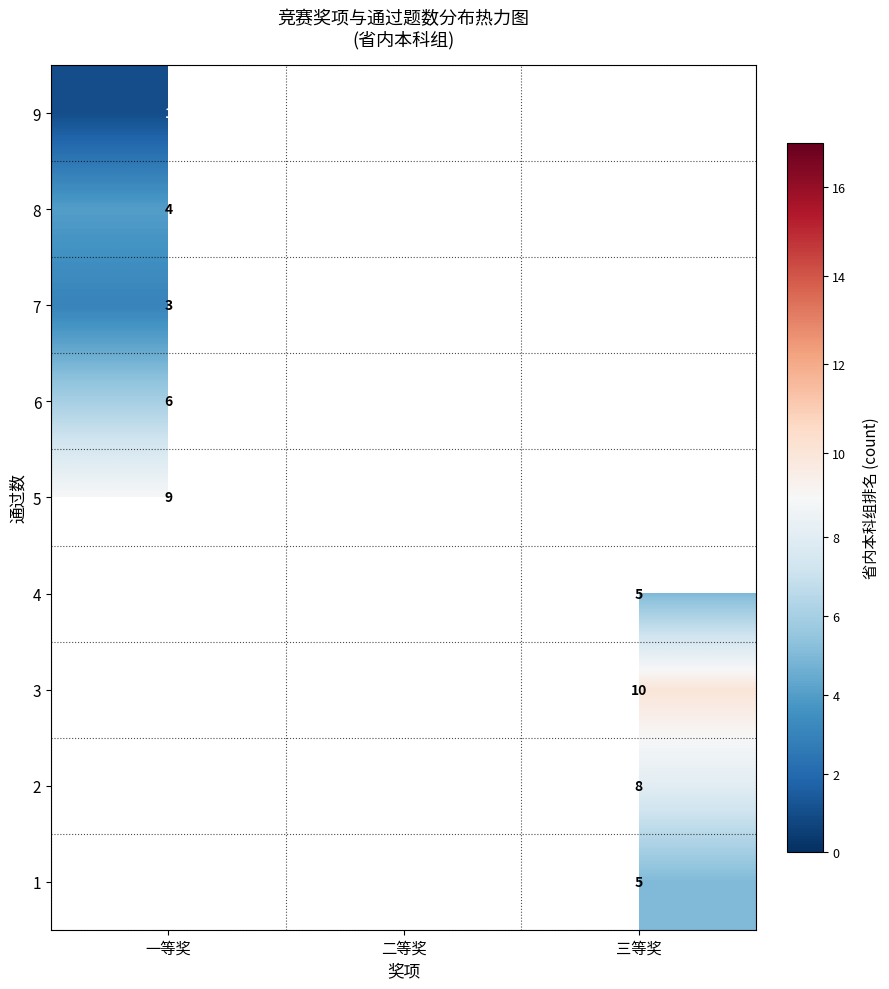

What is the greatest value displayed?

17.0